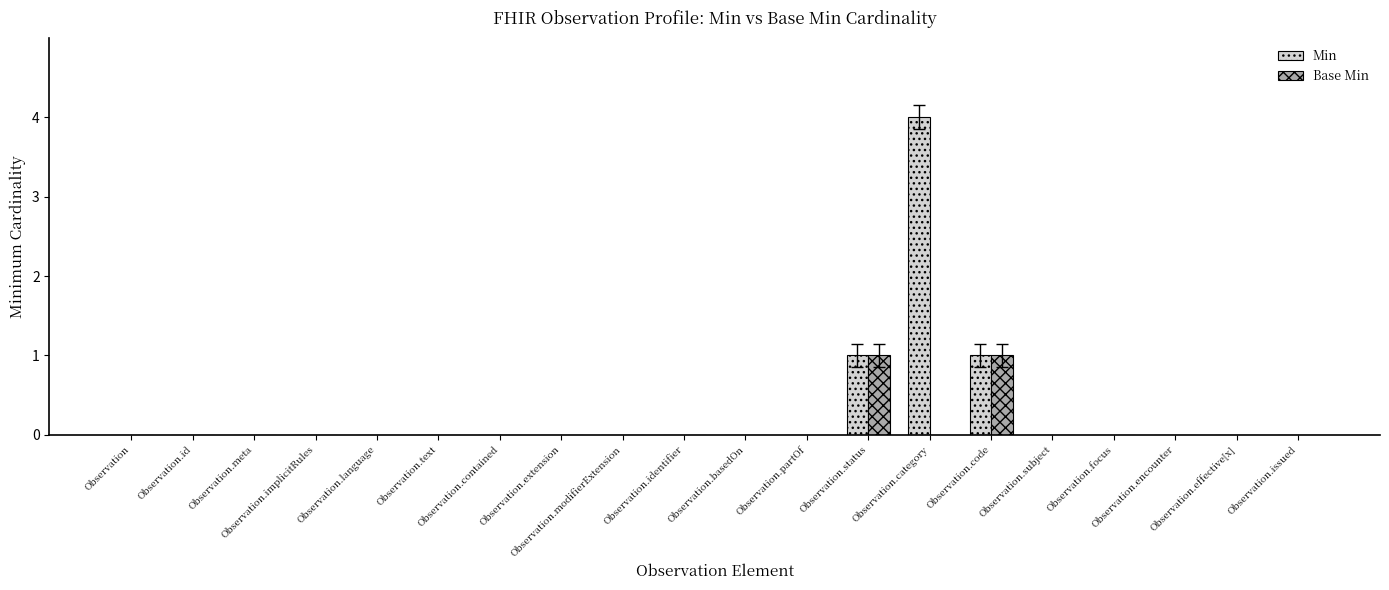

Which series has the largest total across all categories?

Min